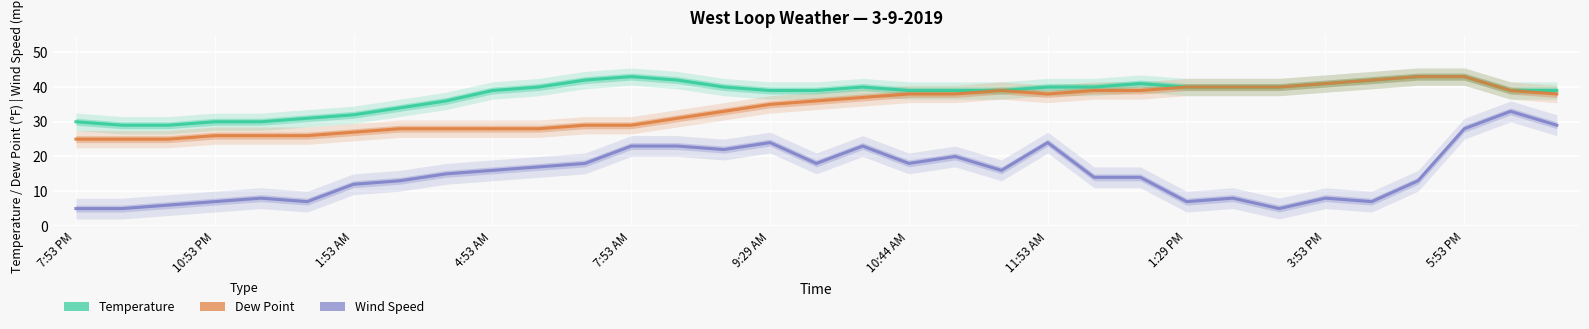

True or false: Wind Speed and Temperature cross at least once.

False